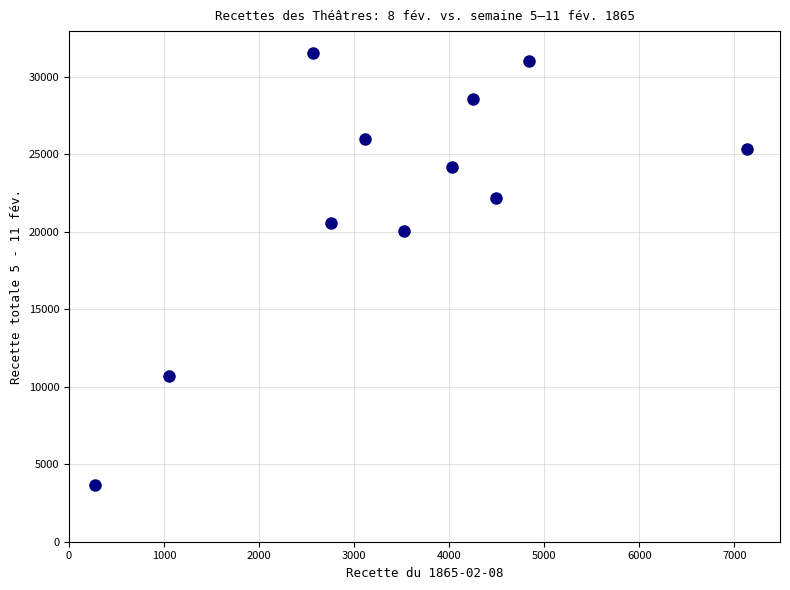

What is the average X value?

3457.2